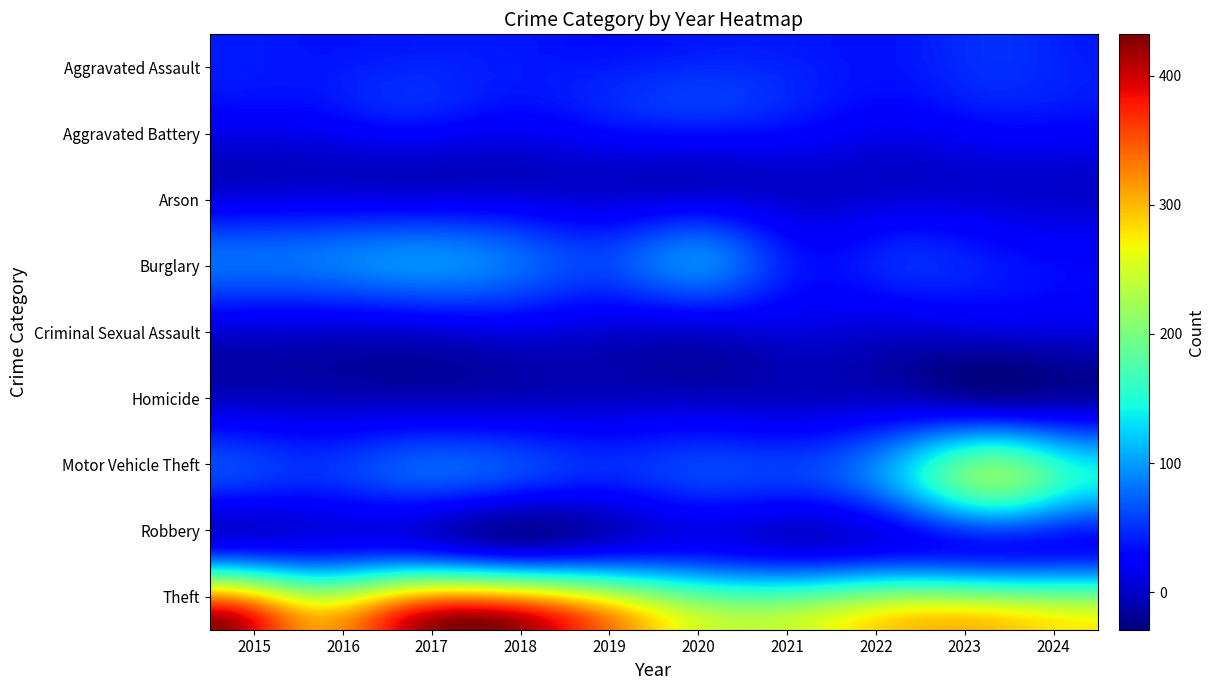

Which series has the largest total across all categories?

Theft